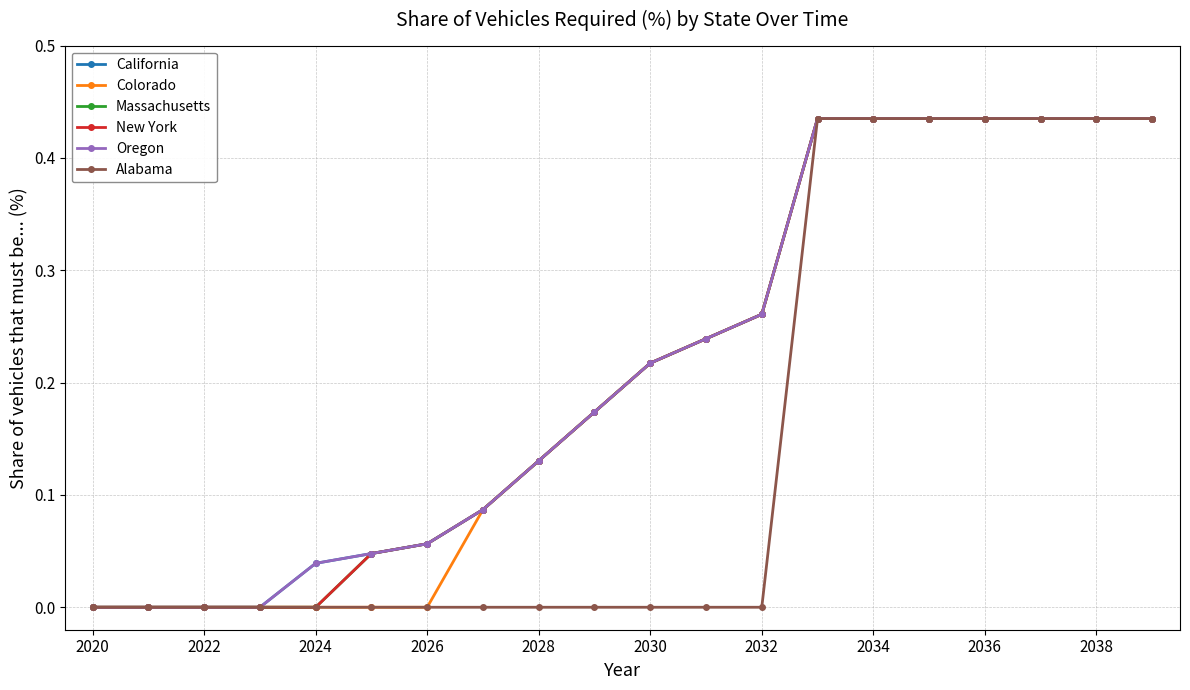

True or false: Colorado and Massachusetts cross at least once.

False